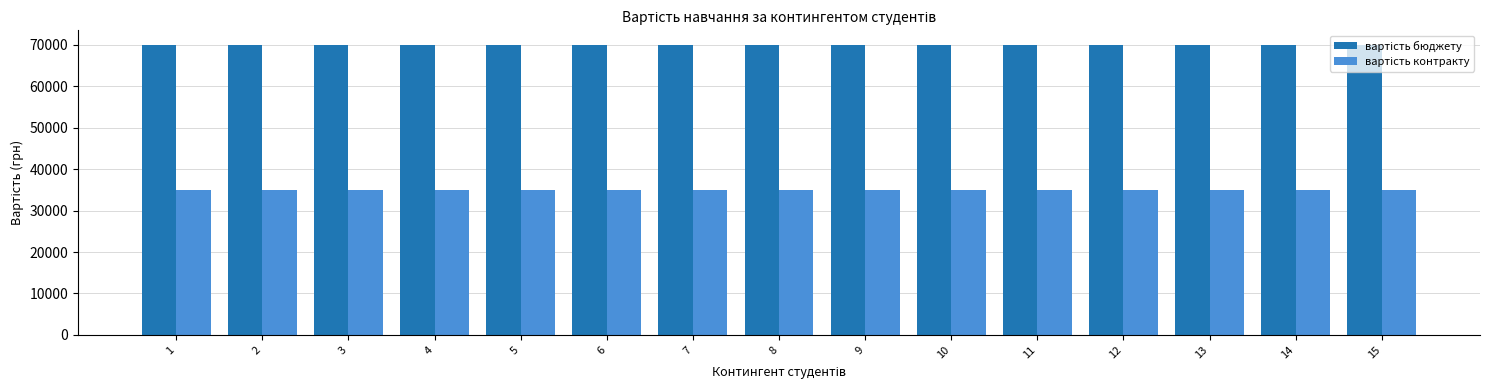

What is the total value across all series at 13?

105000